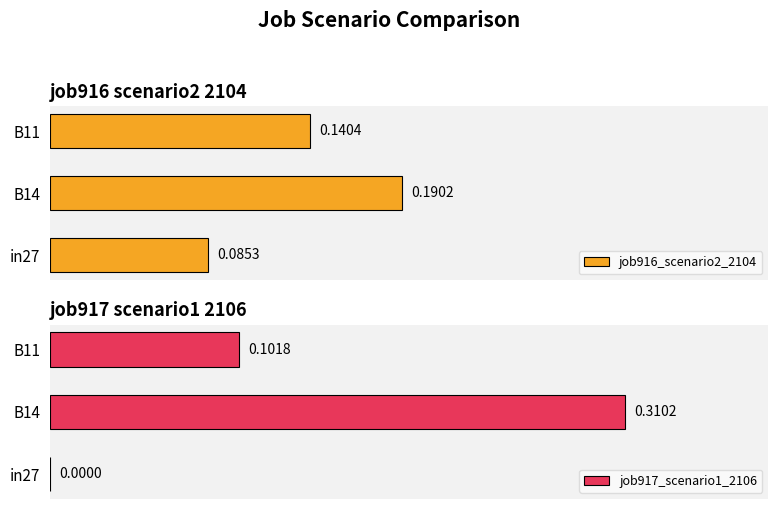

How many bars are there in each group?

2